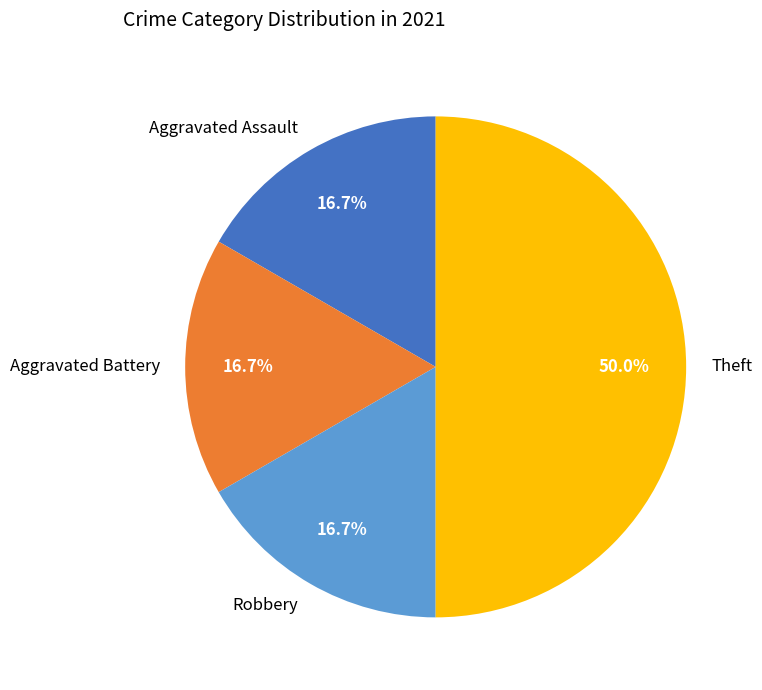

To the nearest percent, what is the difference between the Theft and Robbery slice percentages?

33%